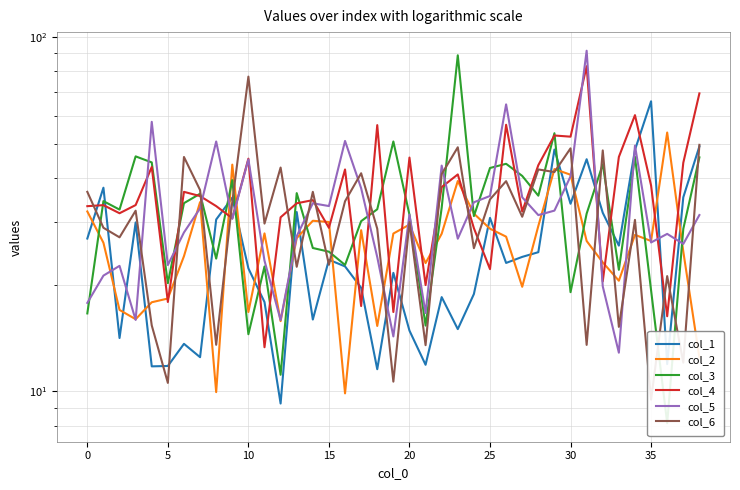

Is the value of col_2 at 34 greater than the value of col_4 at 32?

Yes